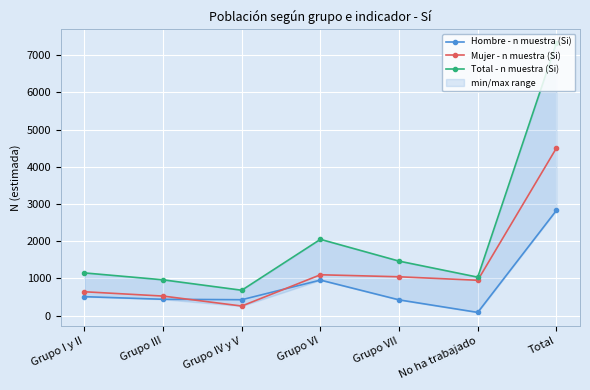

What is the label of the 3rd point from the left?

Grupo IV y V